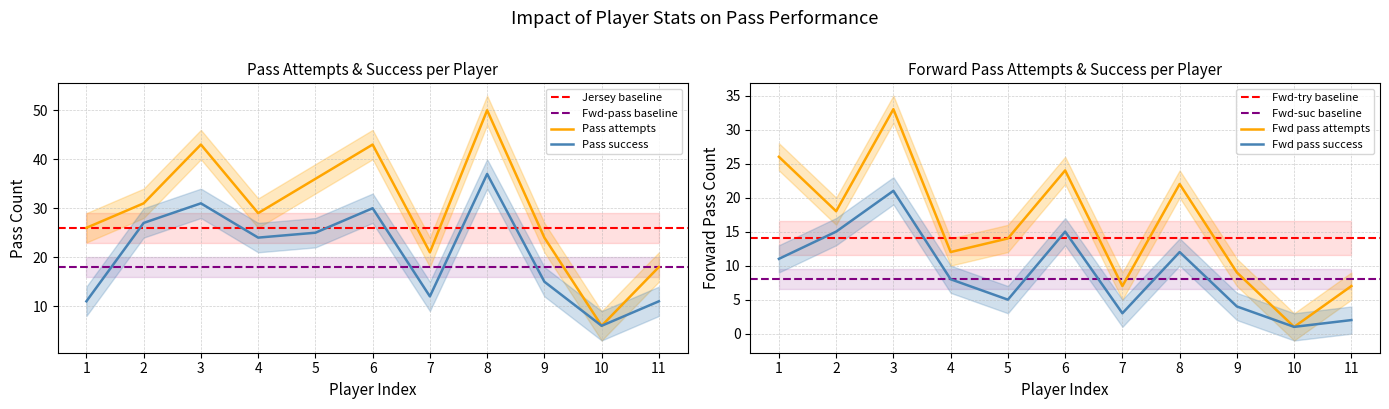

Reading left to right, list all the values displayed in this chart.

패스 시도: 26	31	43	29	36	43	21	50	24	6	18
패스 성공: 11	27	31	24	25	30	12	37	15	6	11
전방패스 시도: 26	18	33	12	14	24	7	22	9	1	7
전방패스 성공: 11	15	21	8	5	15	3	12	4	1	2